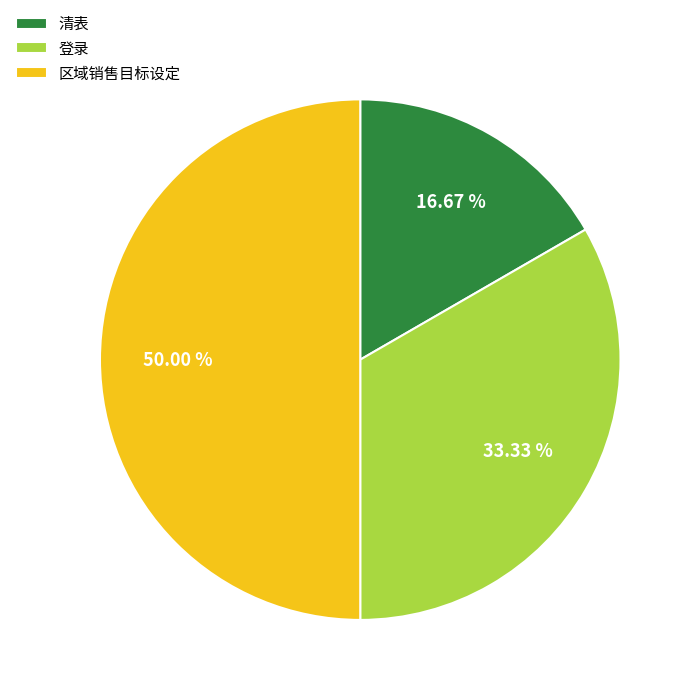

What portion of the pie excludes 清表?

83.3%